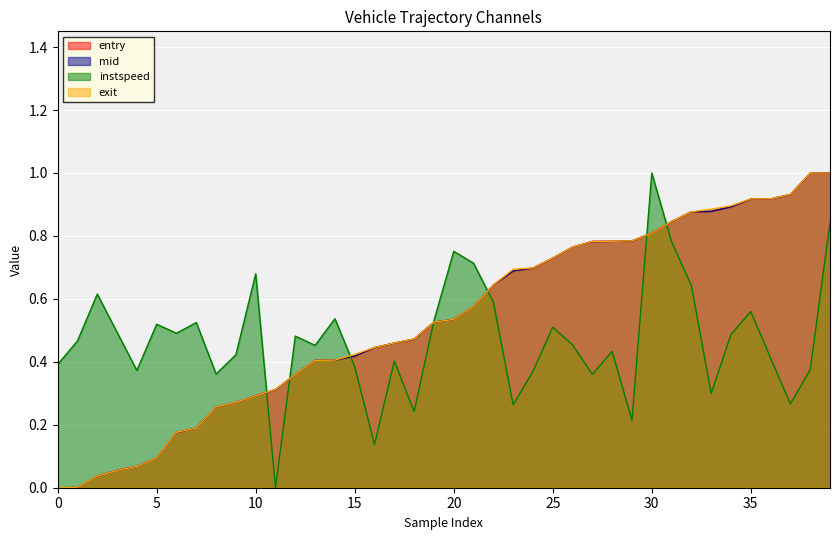

Between 25 and 35, which series saw the biggest shift?

exit